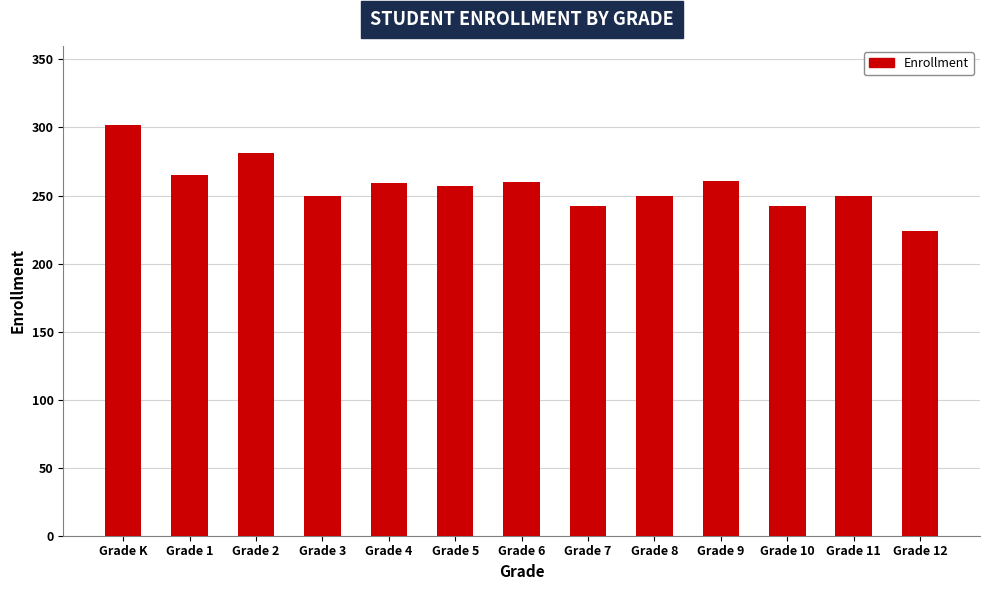

How many values are below 257?

6